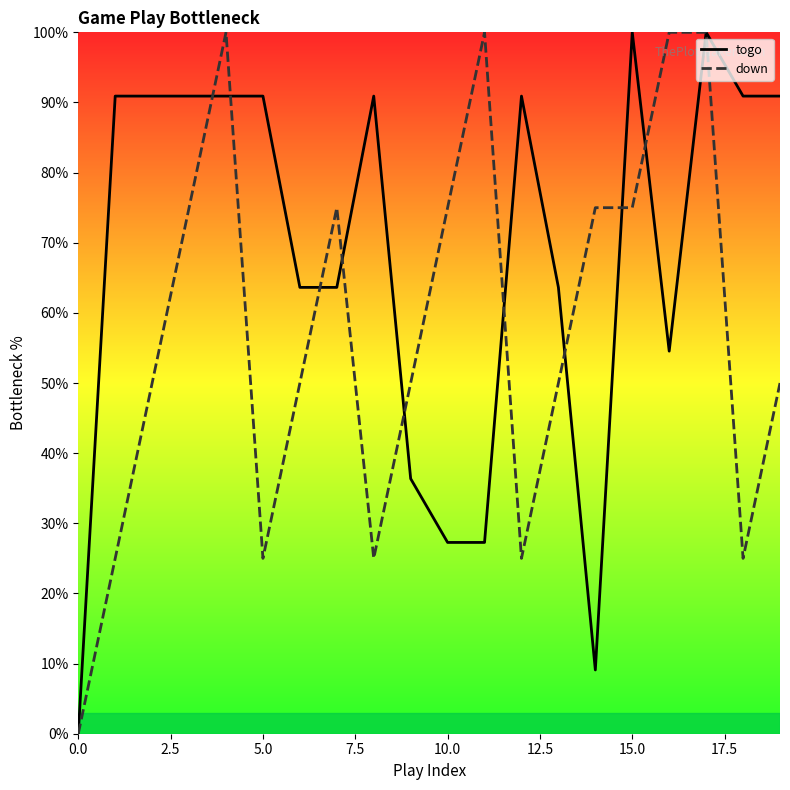

How many values in the down series are below 50?

6